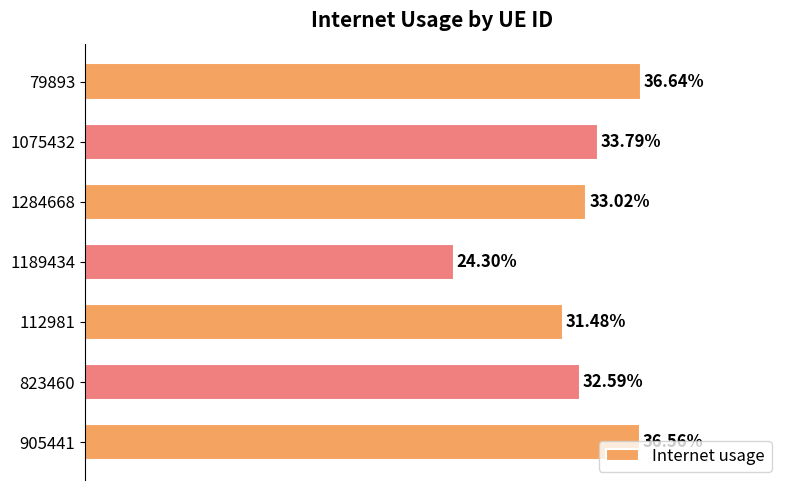

Does the chart contain any negative values?

No